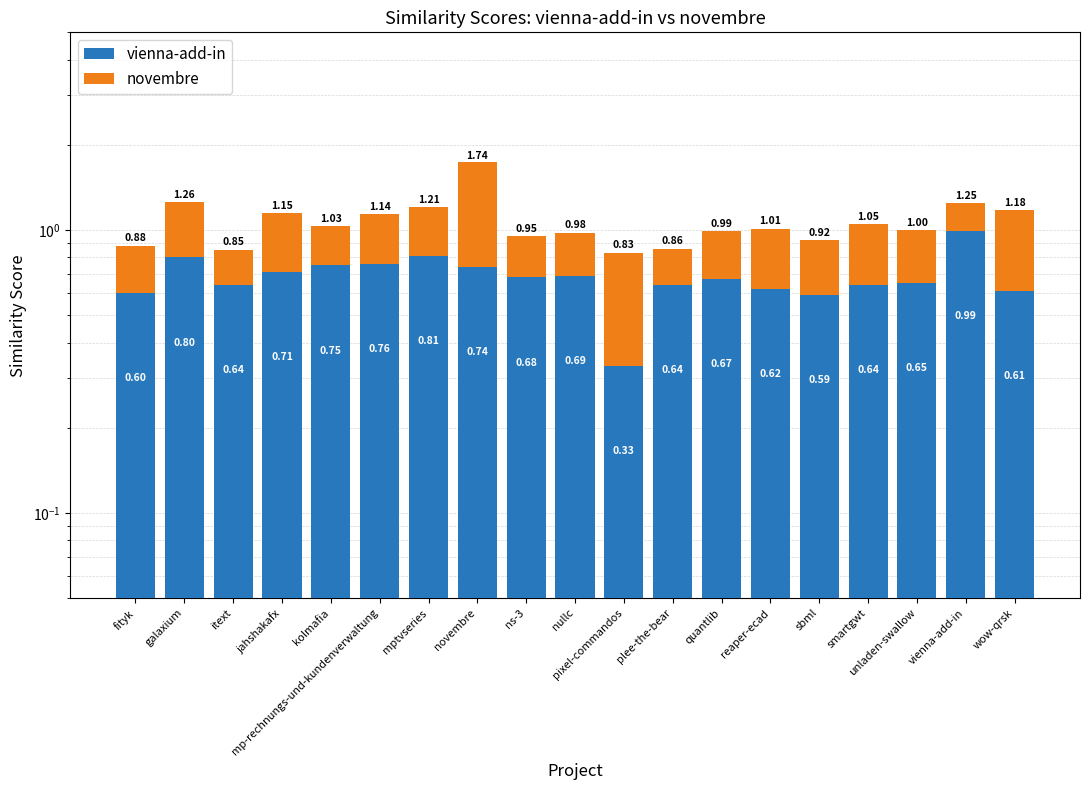

Rank the series by their average value, from lowest to highest.

novembre, vienna-add-in